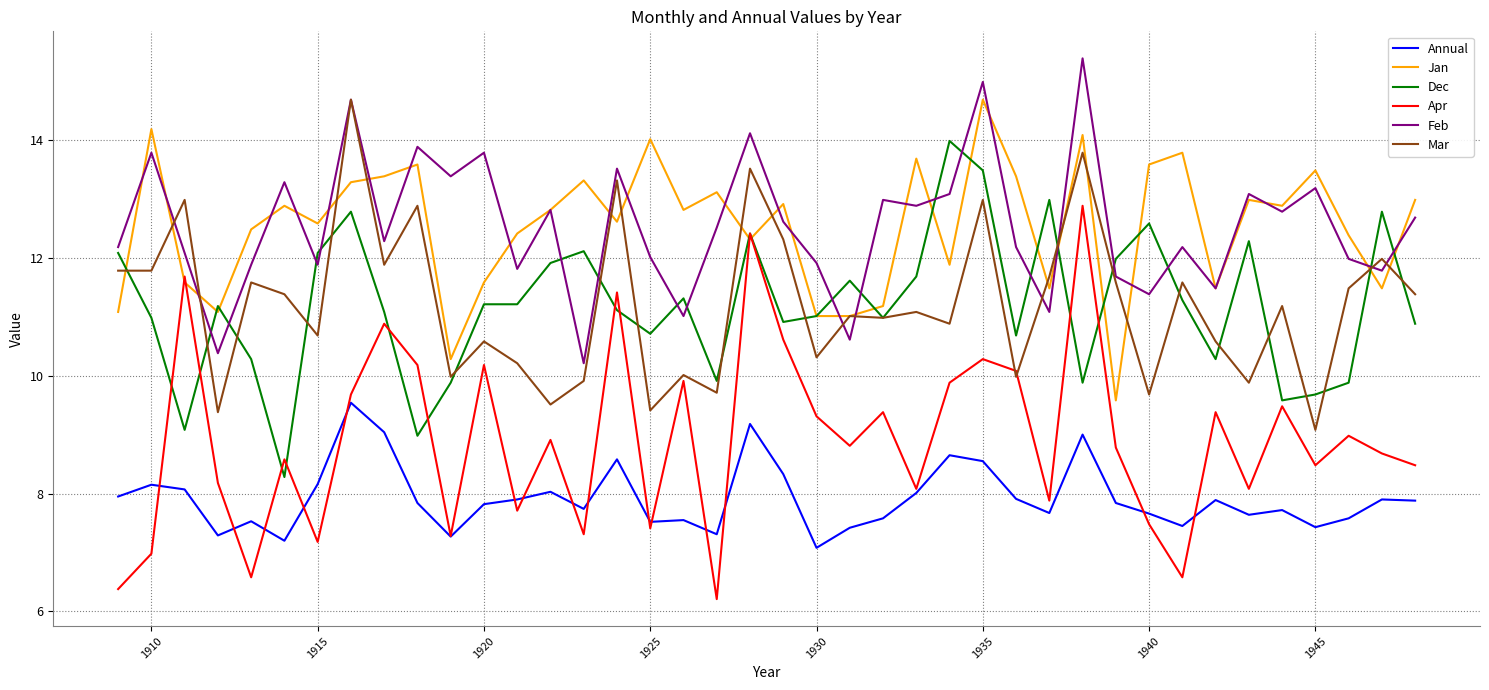

True or false: Dec and Annual cross at least once.

False